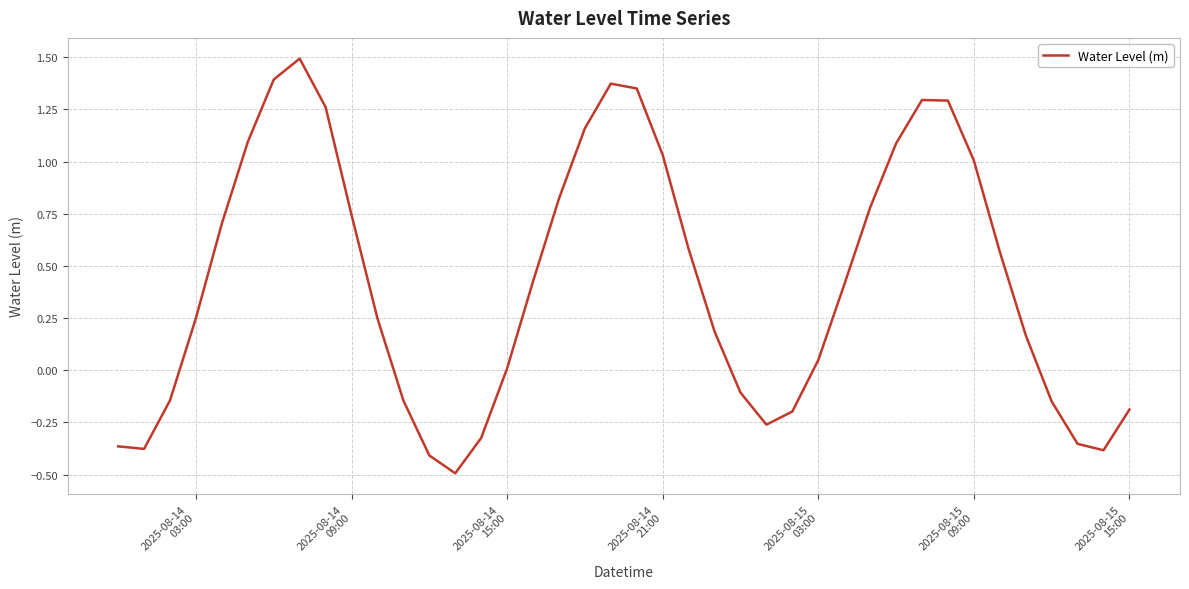

What is the minimum value shown in the chart?

-0.5